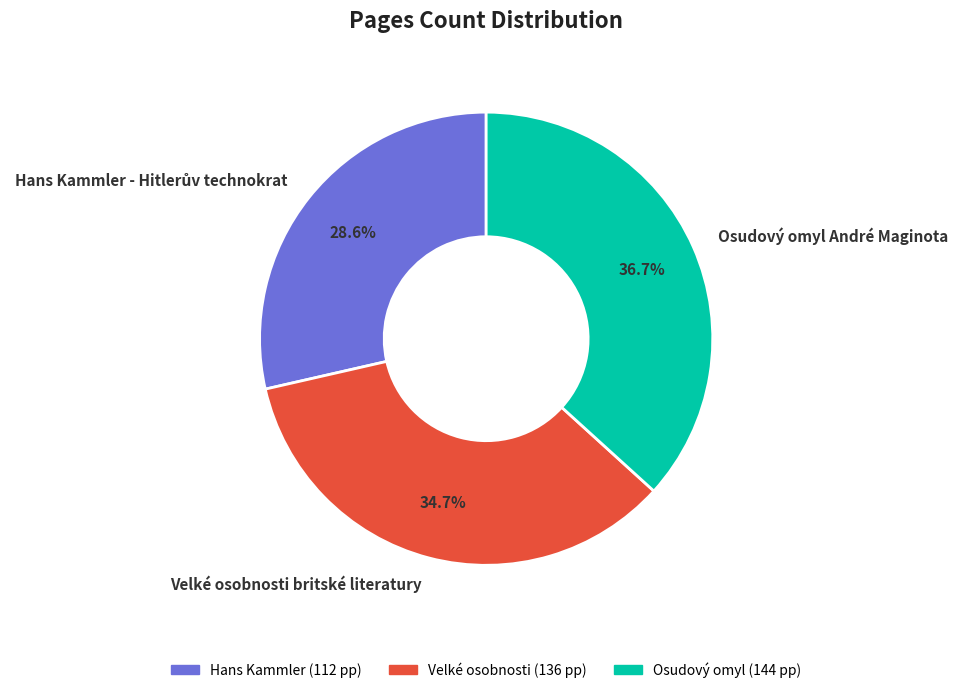

Do Osudový omyl André Maginota and Velké osobnosti britské literatury together represent more than half of the pie?

Yes